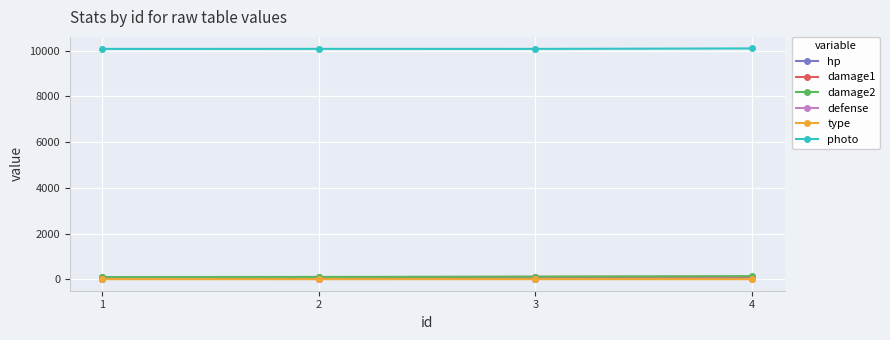

Which series has the largest total across all categories?

photo